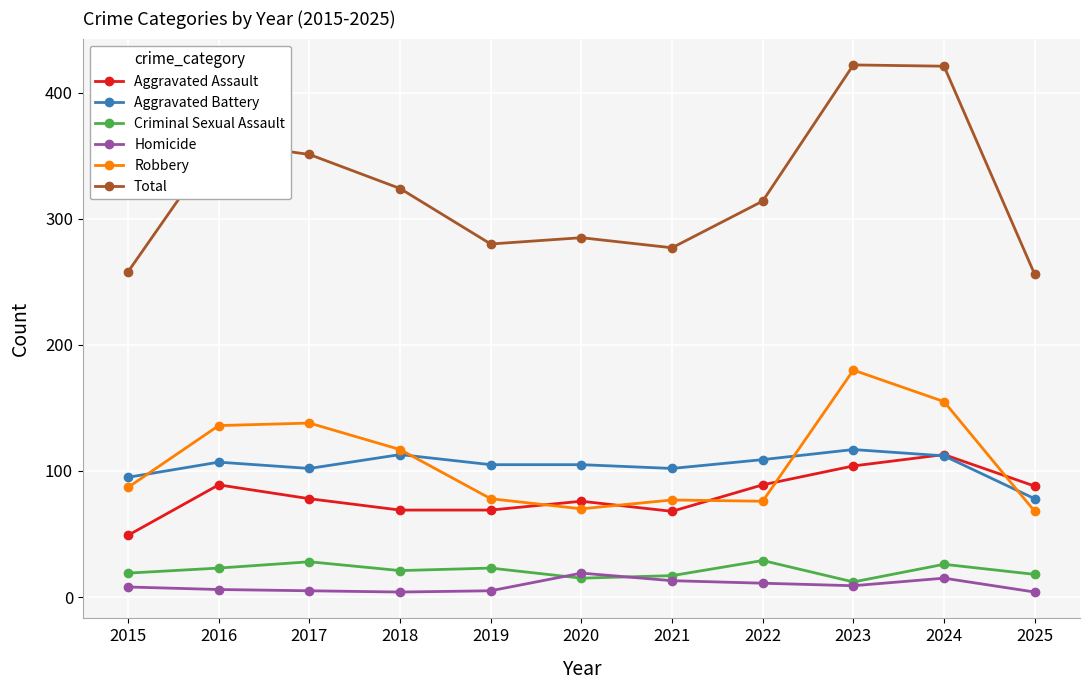

What is the average value of the Criminal Sexual Assault series?

21